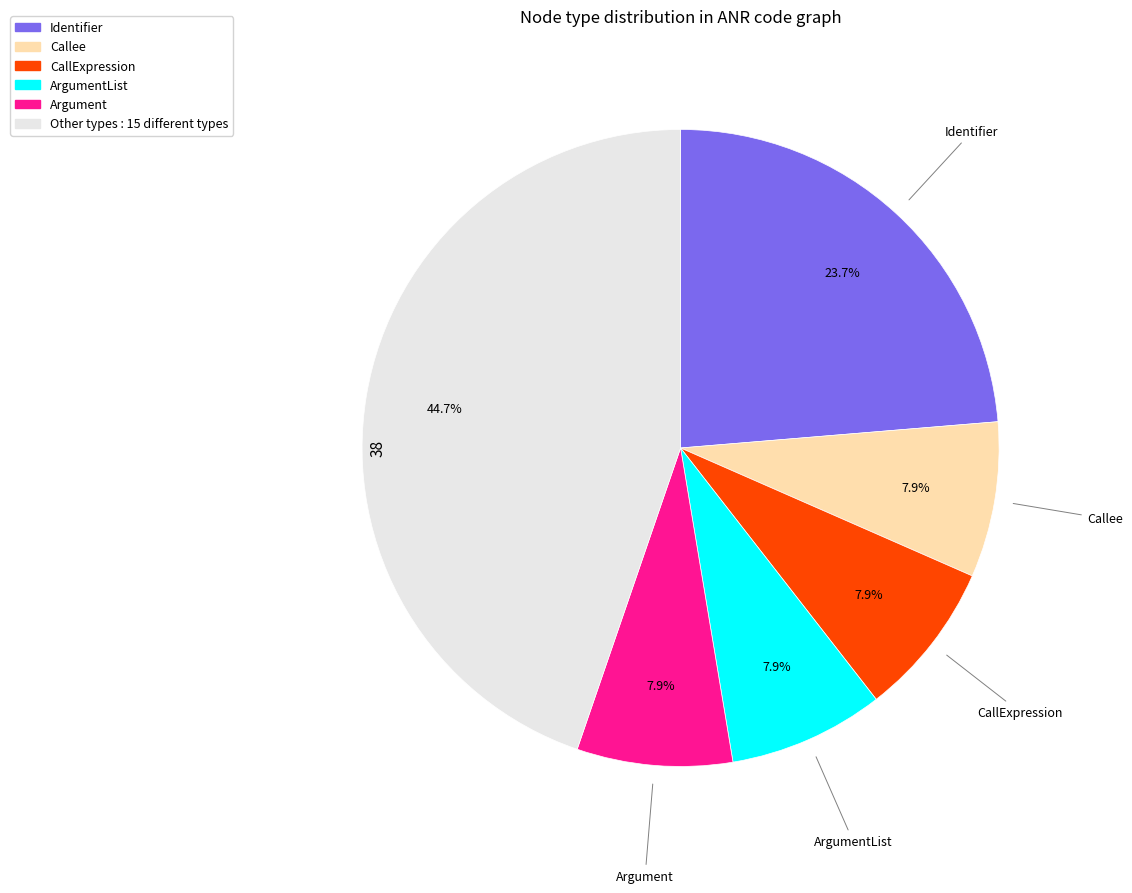

Is there a majority slice in this chart?

No